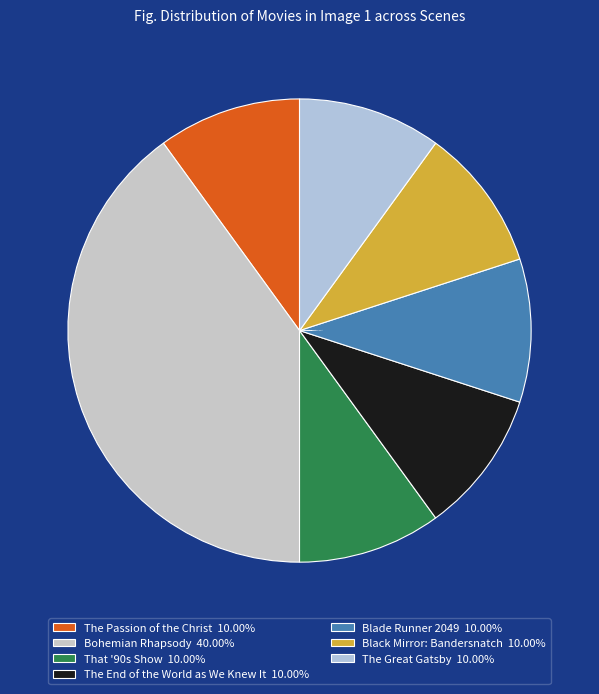

Approximately how many times larger is the value at Bohemian Rhapsody compared to The Great Gatsby?

4.0